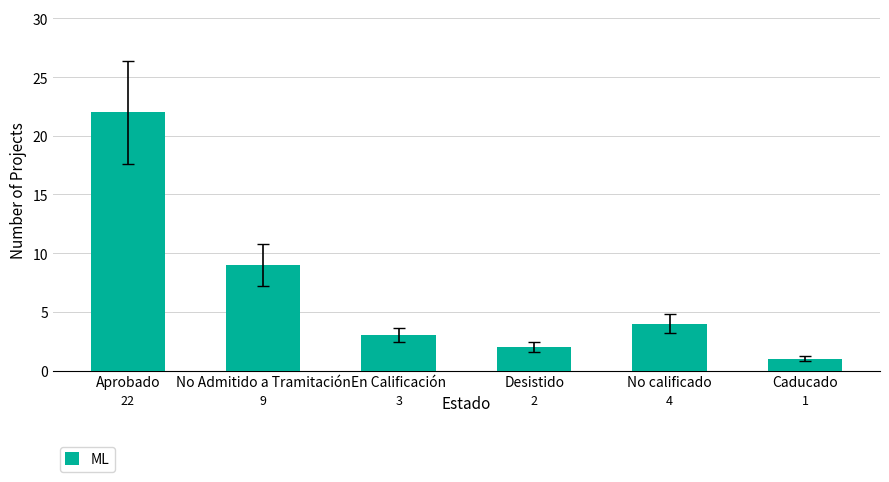

What is the change in value from En Calificación to Desistido?

-1